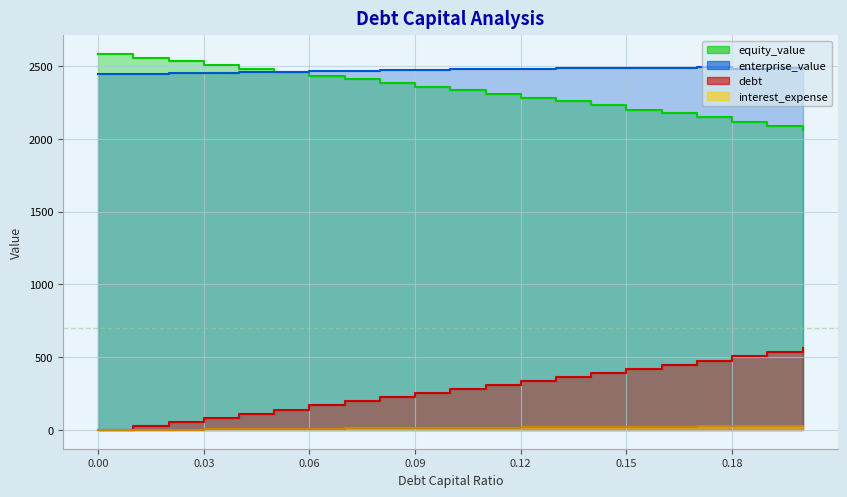

What is the value of the interest_expense point at the 15th from the left?

19.8